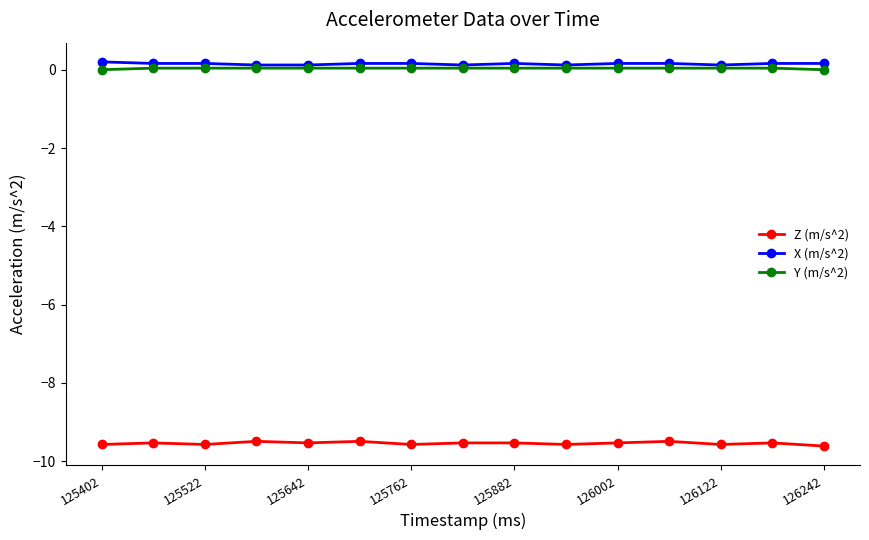

True or false: Z (m/s^2) and X (m/s^2) cross at least once.

False